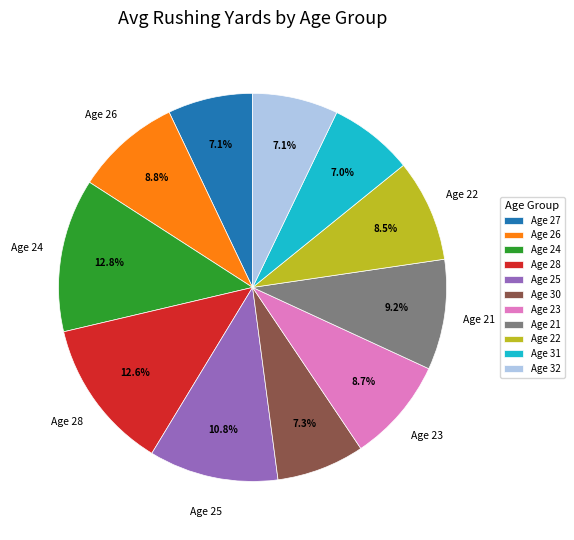

To the nearest percent, what is the average slice percentage?

9%